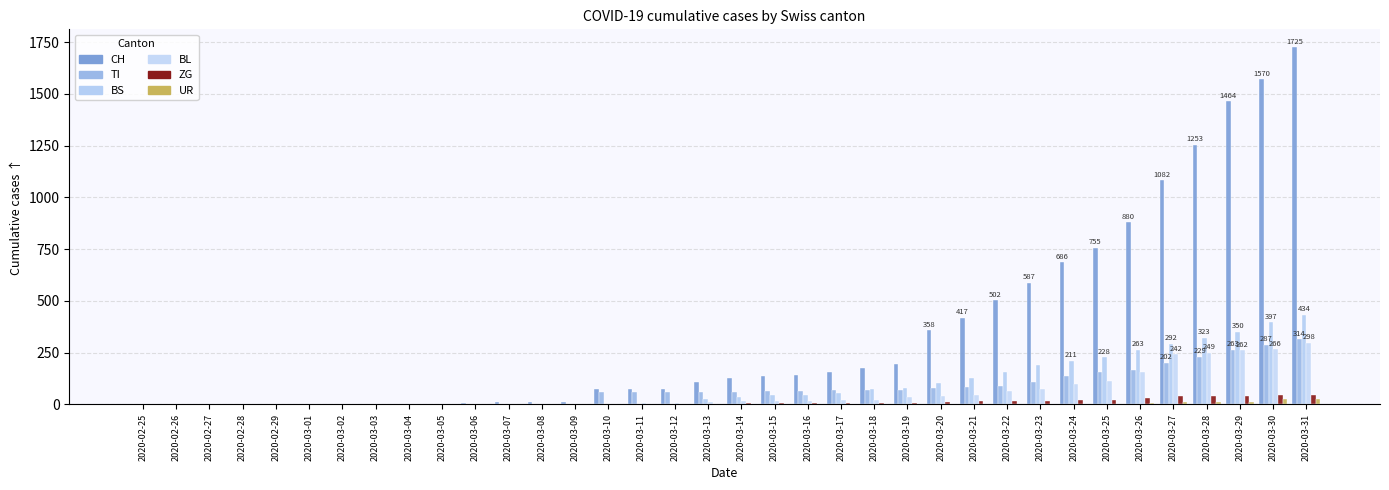

Is it true that CH equals 143 at 2020-03-16?

True